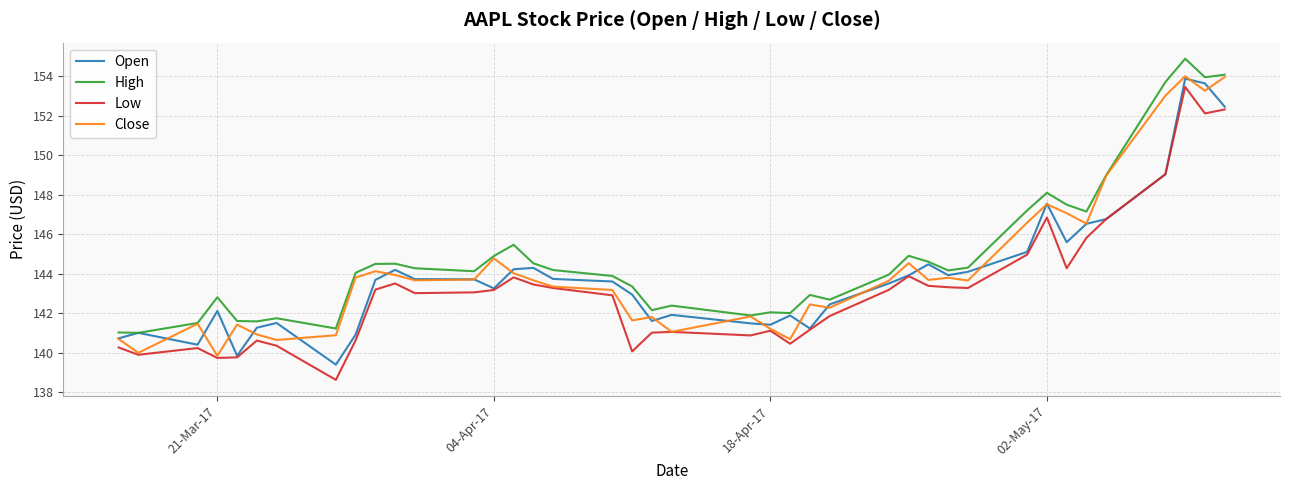

True or false: Low and High intersect in this chart.

False